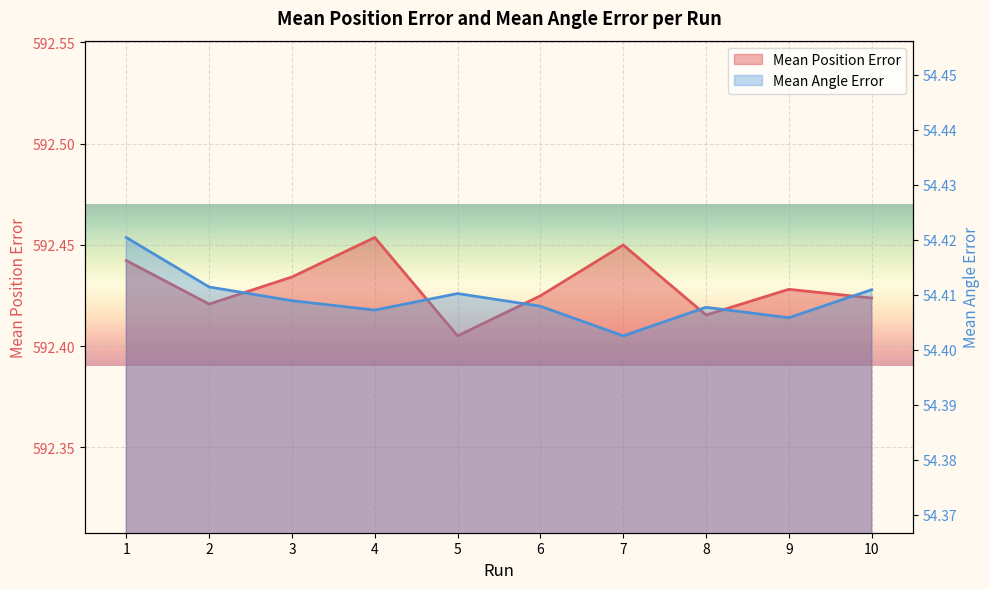

What is the value of the Mean Position Error point at the 3rd from the left?

592.4